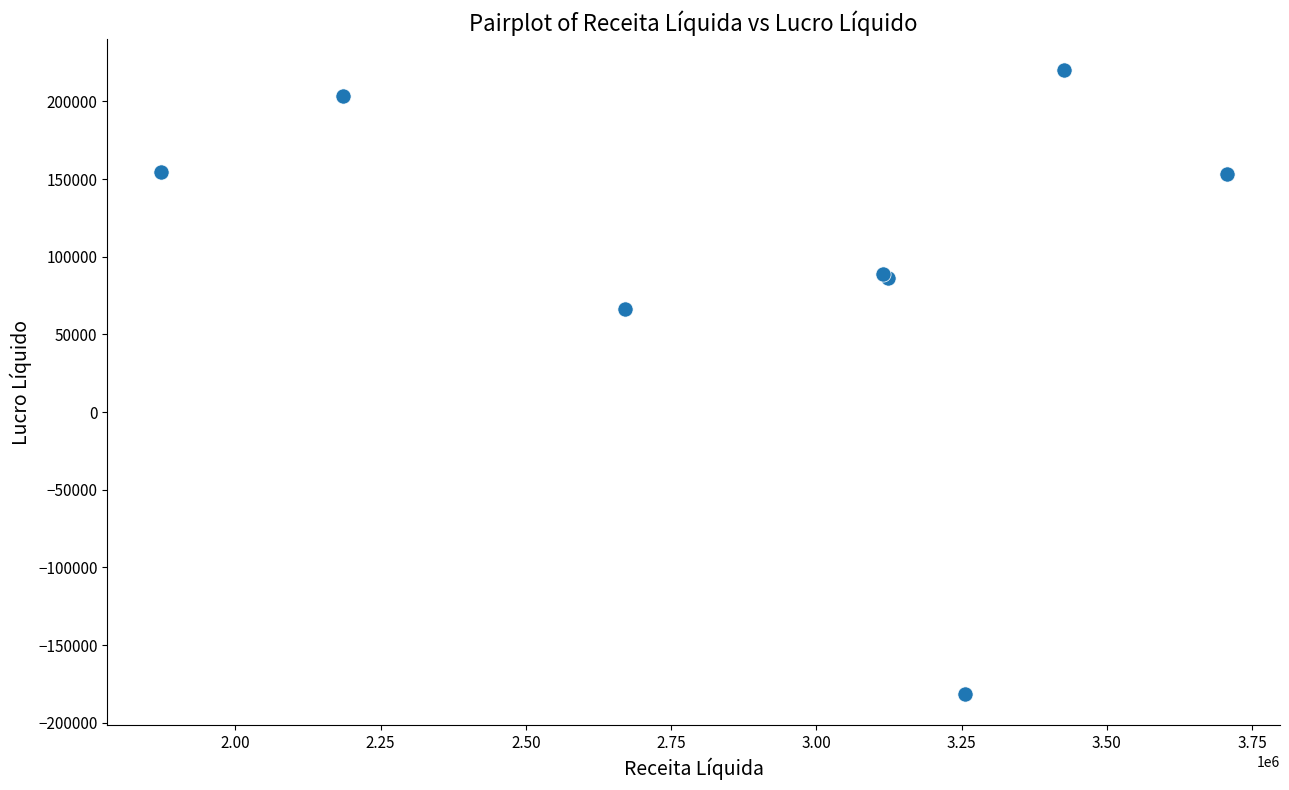

What Y value in the scatter plot is closest to 19335?

66357